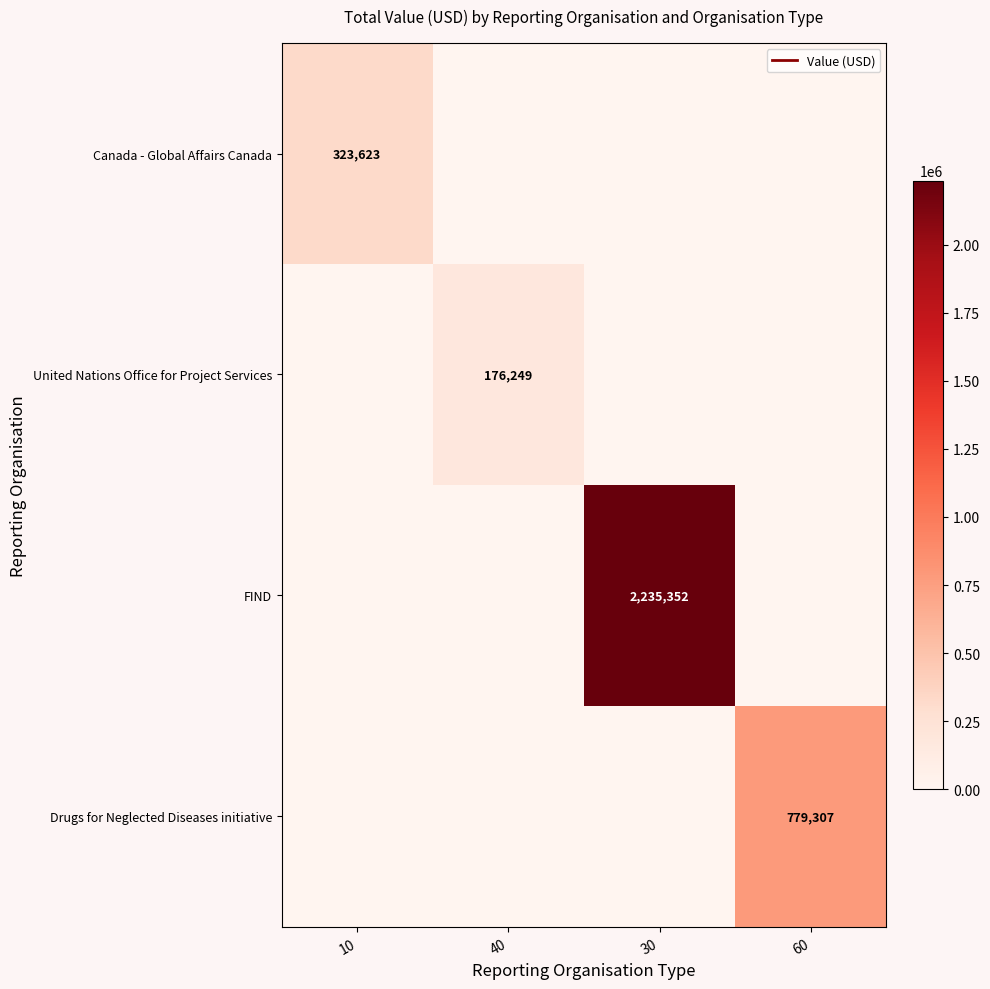

What is the difference between the FIND values at 40 and 30?

2235352.0